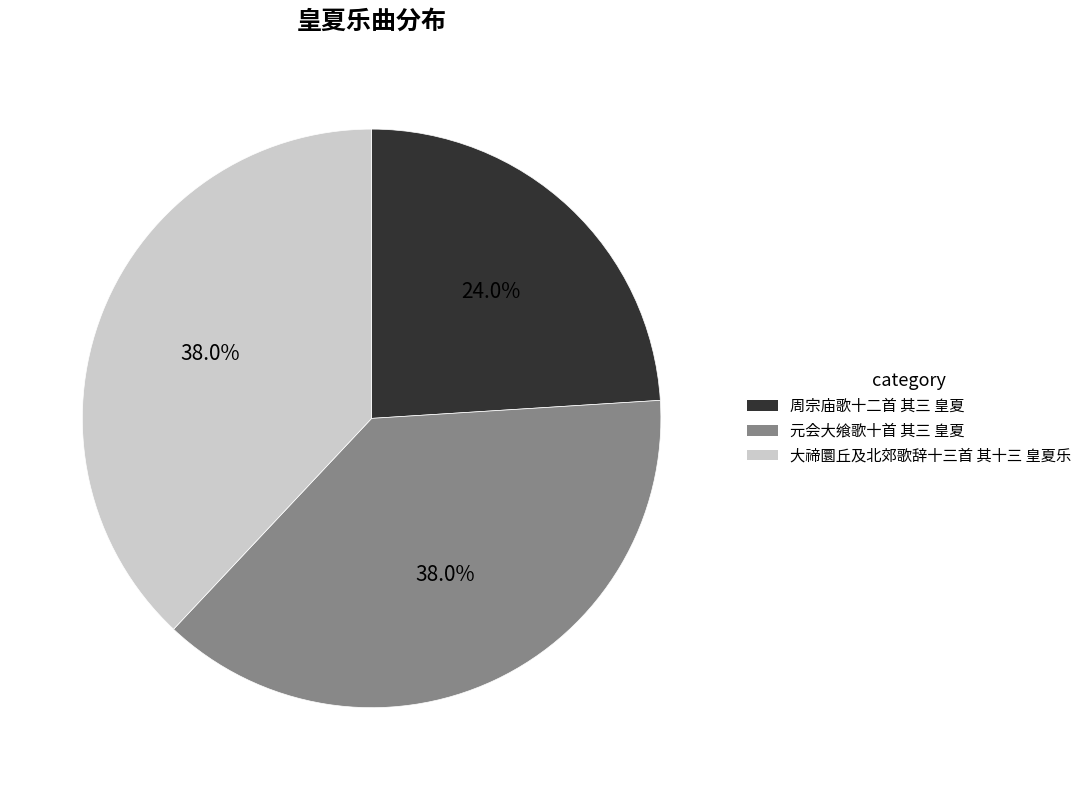

What is the ratio of the value at 大禘圜丘及北郊歌辞十三首 其十三 皇夏乐 to the value at 周宗庙歌十二首 其三 皇夏?

1.6